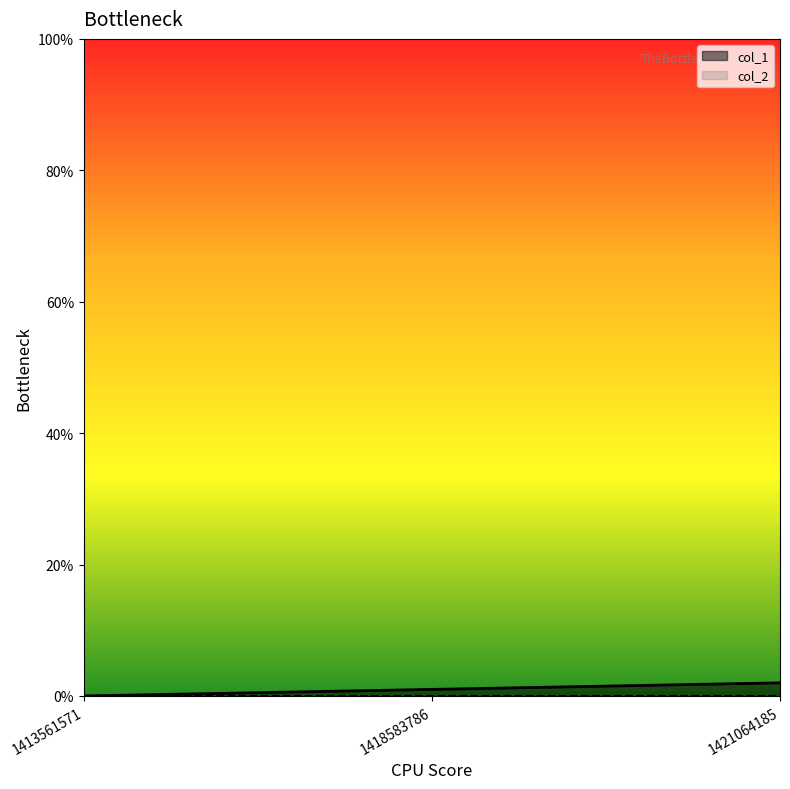

The chart shows a value of 1 at 1418583786. True or false?

True